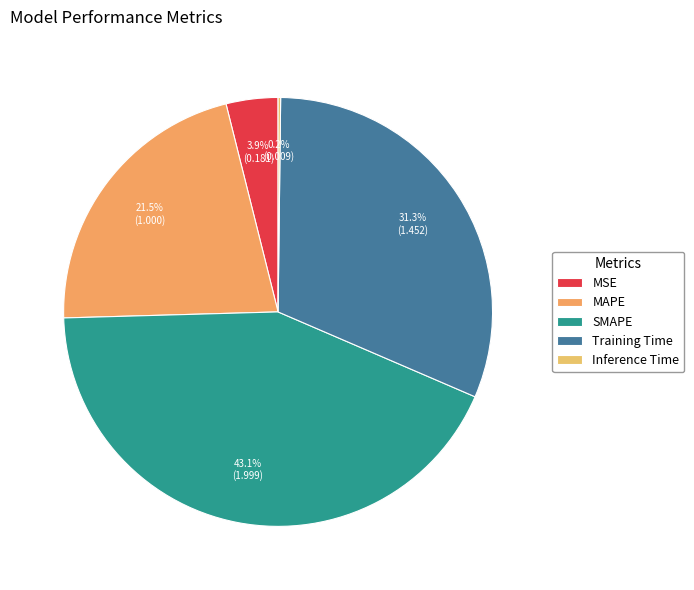

To the nearest percent, what is the difference between the MAPE and Inference Time slice percentages?

21%